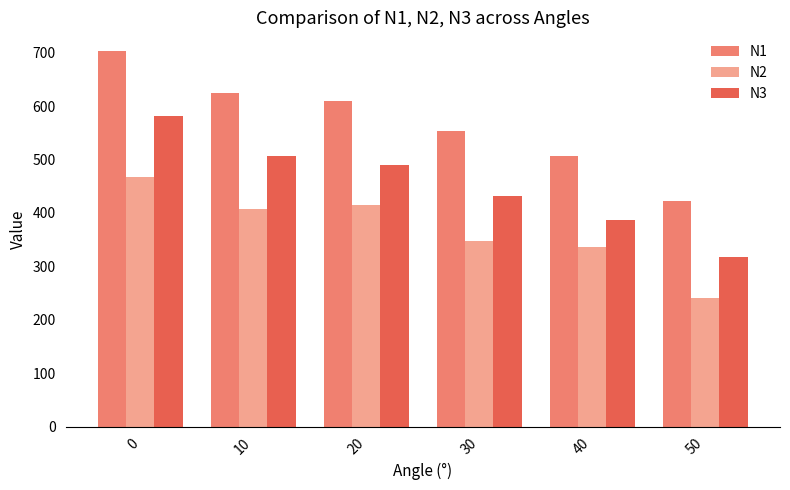

The value of N3 at 50 is 151. True or false?

False